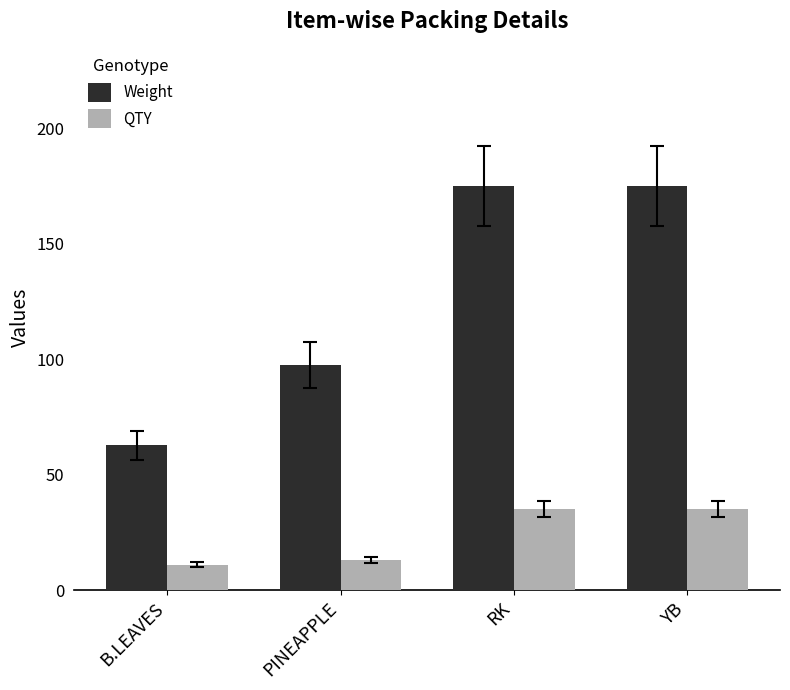

What are all the series names shown in the legend?

Weight, QTY